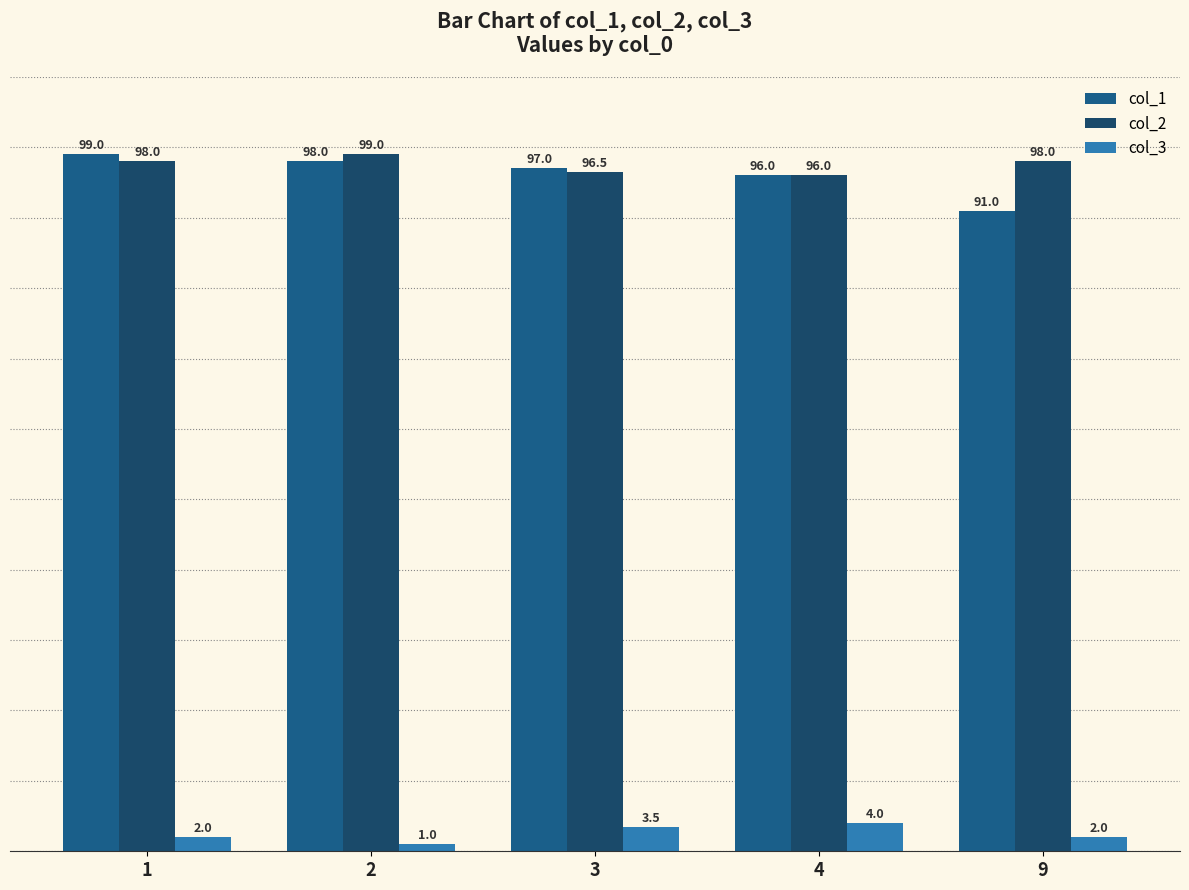

At how many categories does at least one series exceed 70?

5